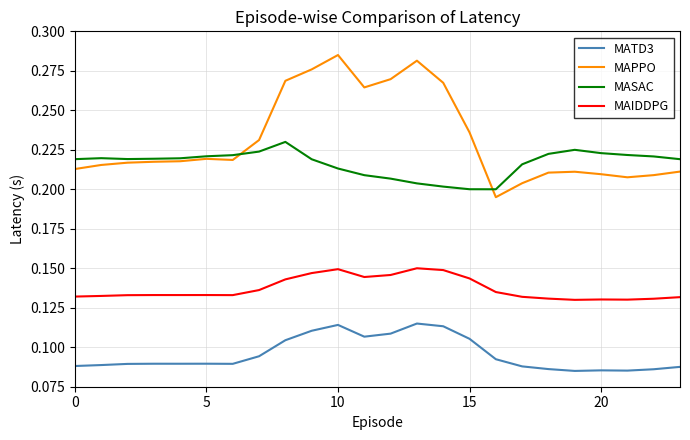

List the series in order of their peak value, lowest first.

MATD3, MAIDDPG, MASAC, MAPPO